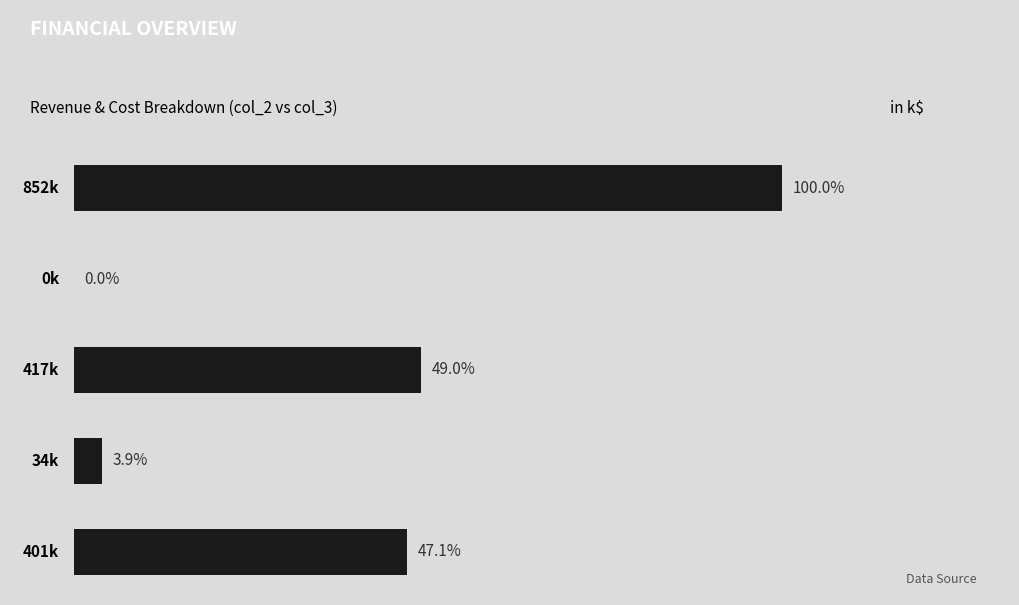

Does the chart contain stacked bars?

No